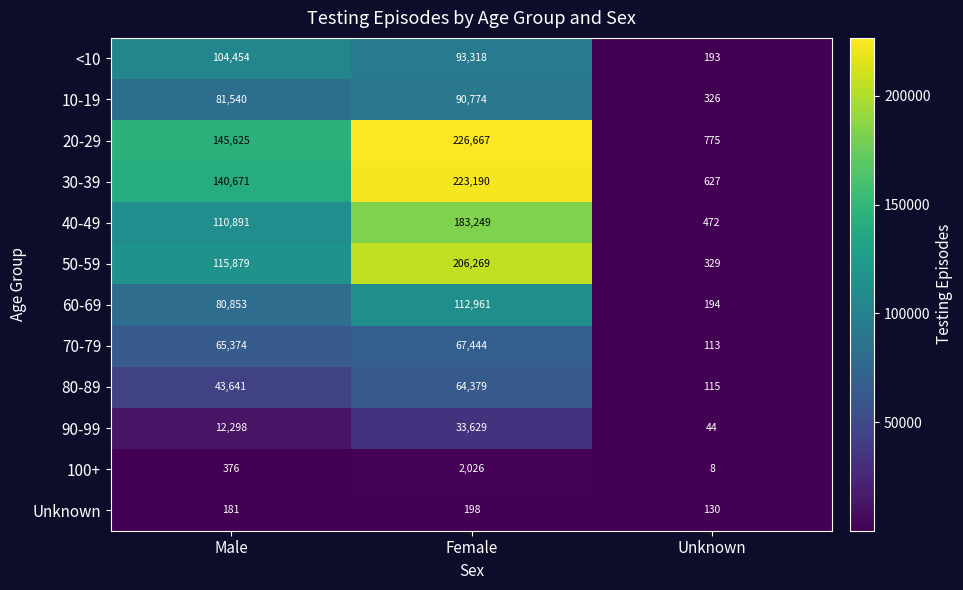

True or false: 70-79 has a value of 45209 at Female.

False